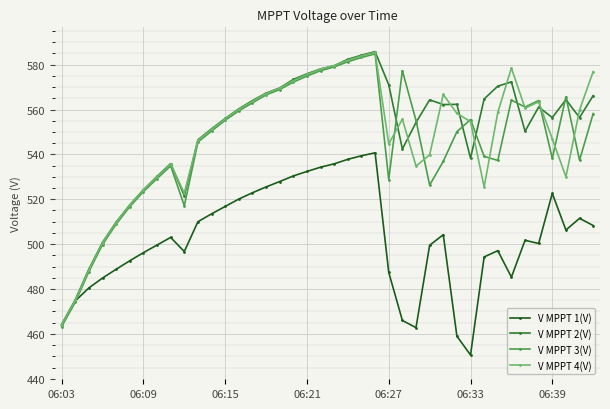

Which series has the largest range (max minus min)?

V MPPT 2(V)